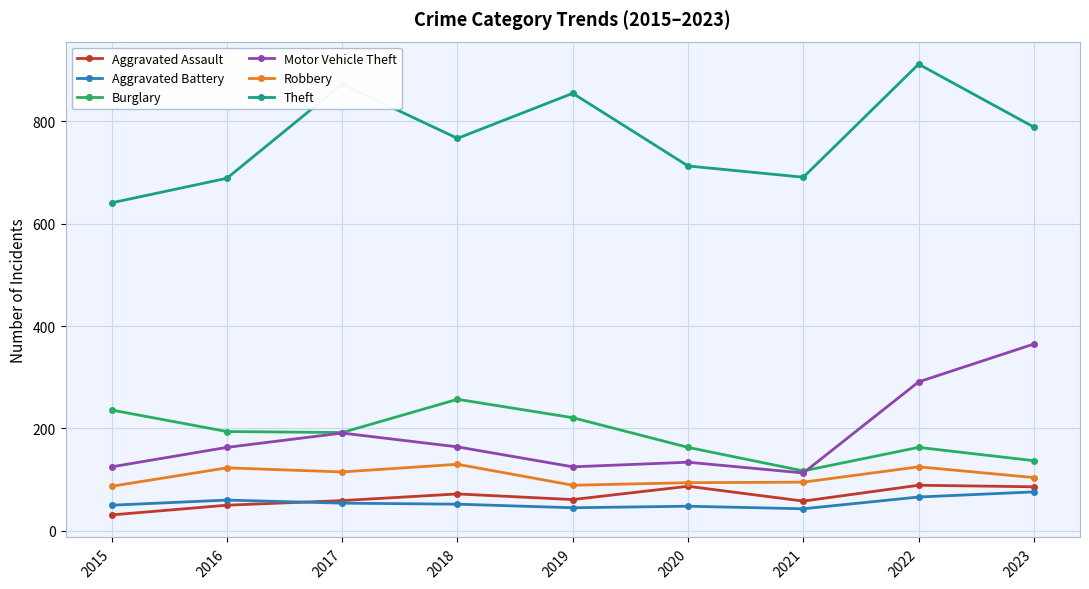

Read the Theft value at 2018, to the nearest 5.

765